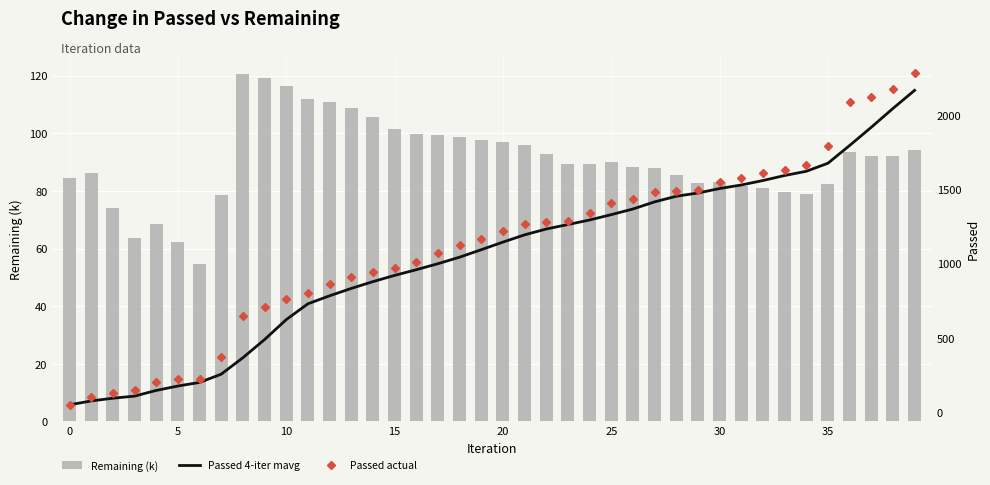

How many values in the Passed actual series exceed 1219?

19